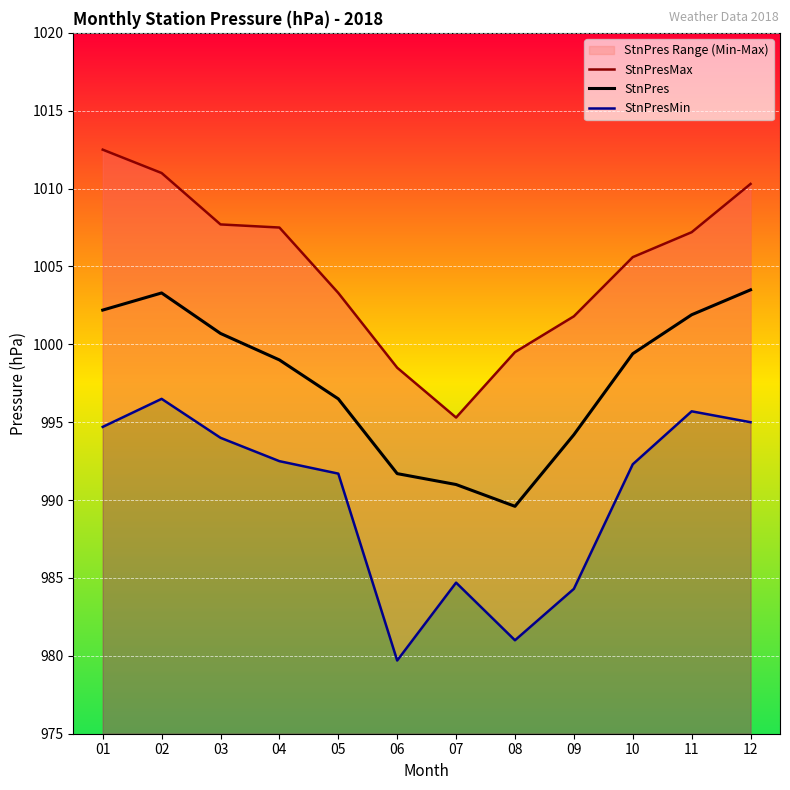

True or false: StnPresMax and StnPres intersect in this chart.

False